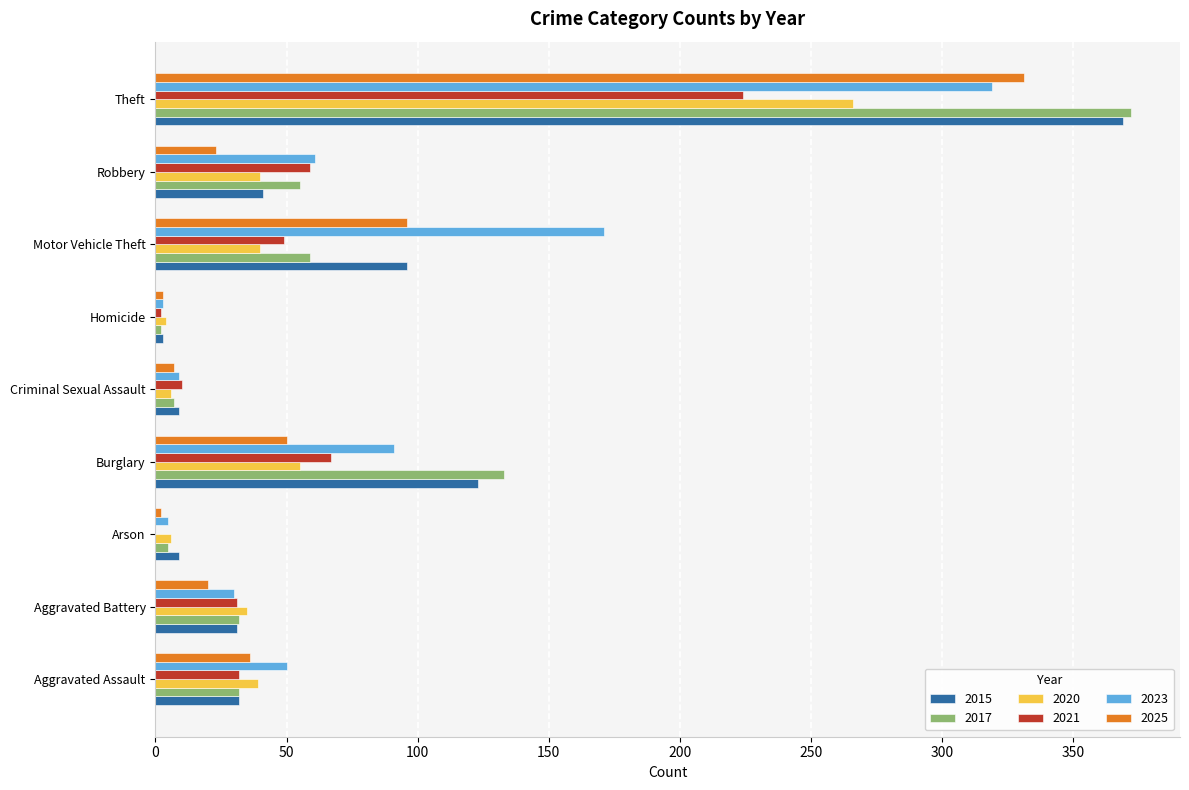

What is the spread (max minus min) of values at Criminal Sexual Assault?

4